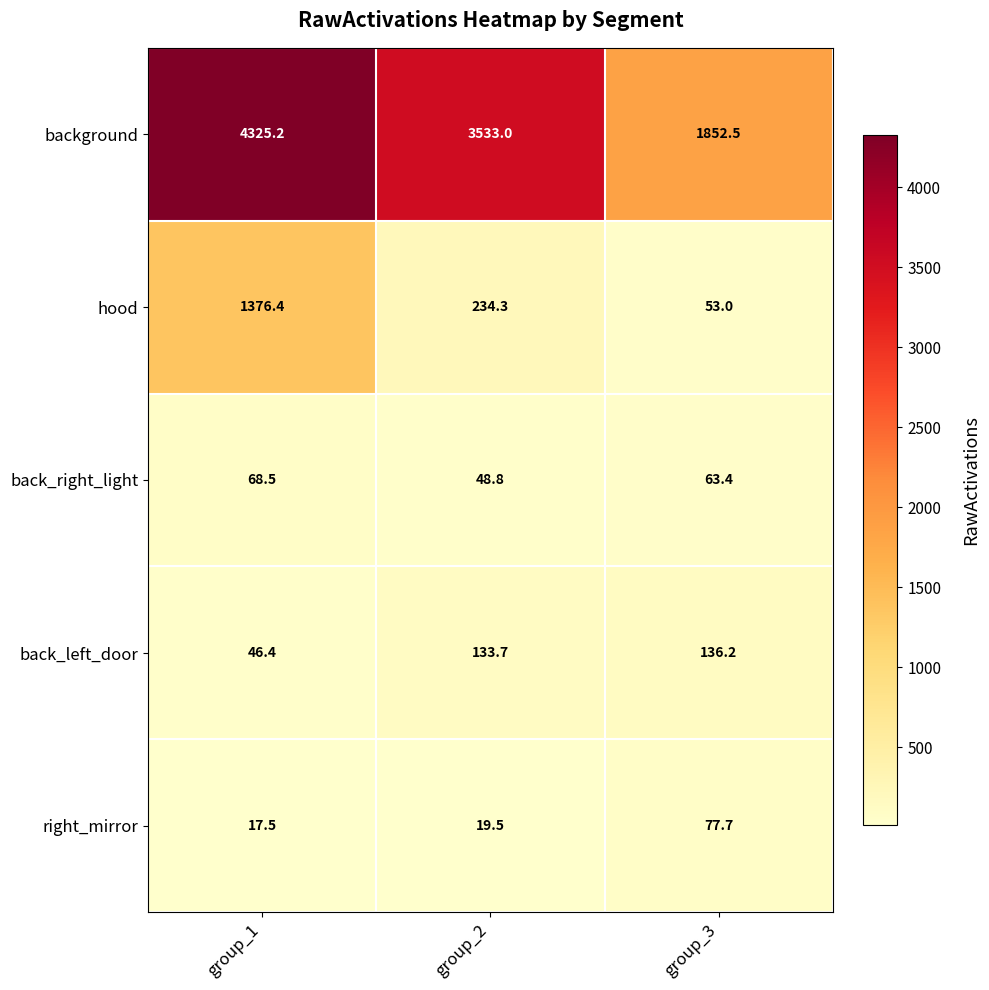

Which series changed the most between group_1 and group_2?

hood